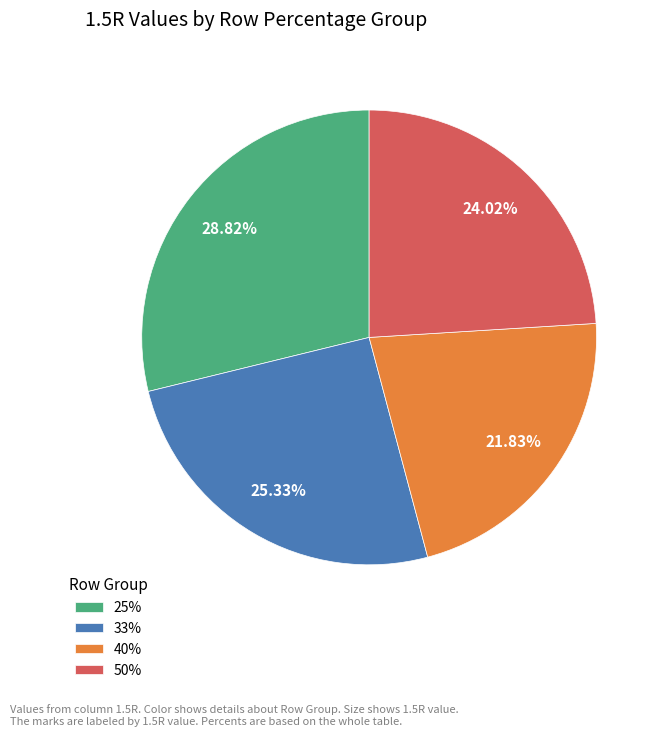

Is 50% the majority of the pie?

No